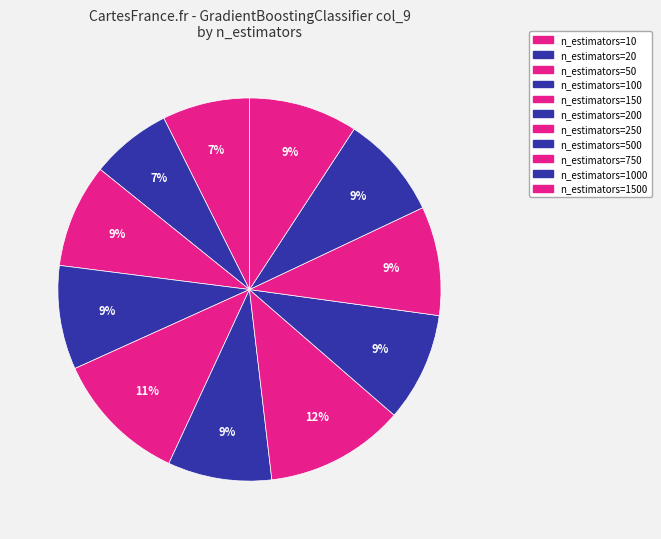

How many segments does this pie chart have?

11